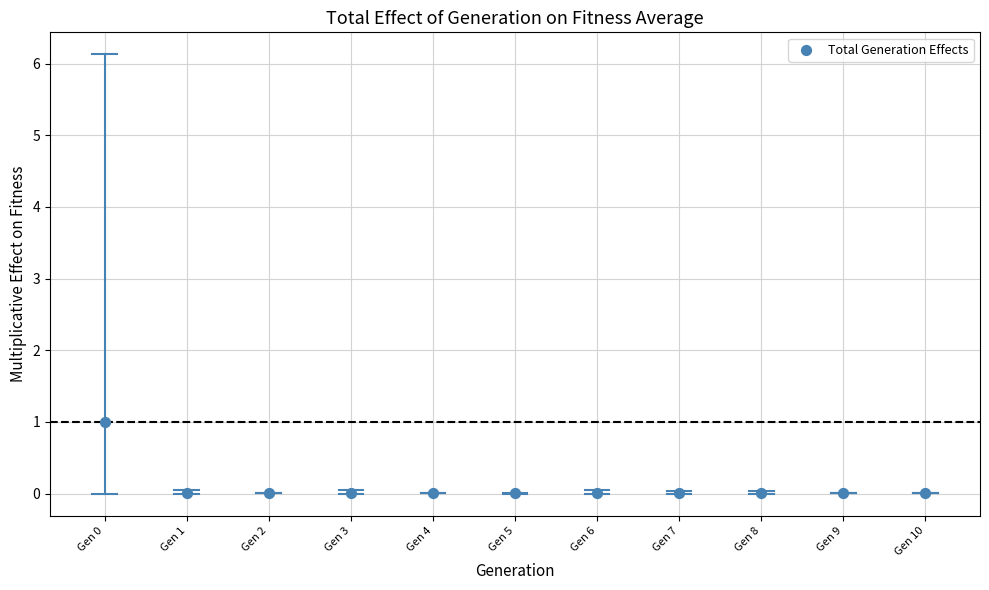

What is the range of Y values (max minus min)?

1.0